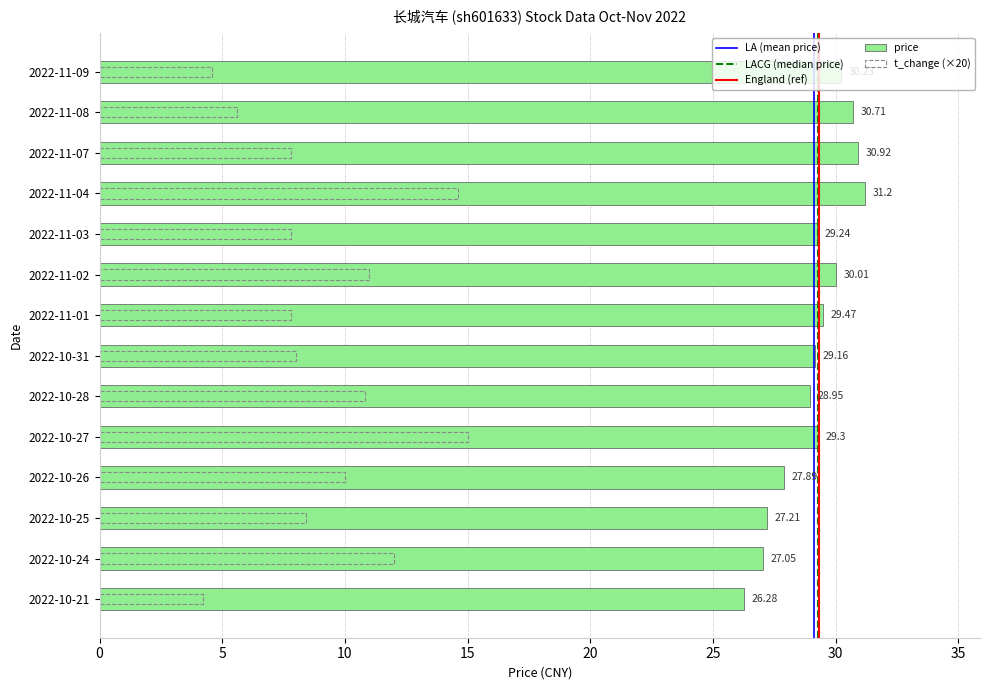

Which has a higher value, 2022-11-07 or 2022-11-09?

2022-11-07